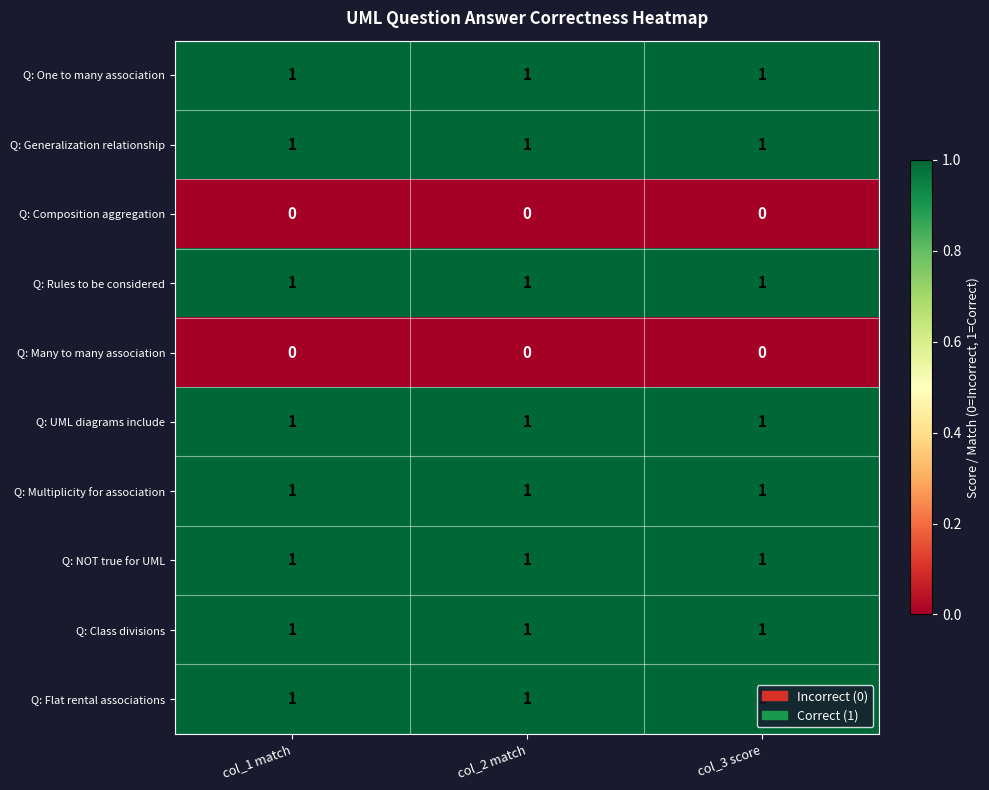

At how many categories does at least one series exceed 0?

3